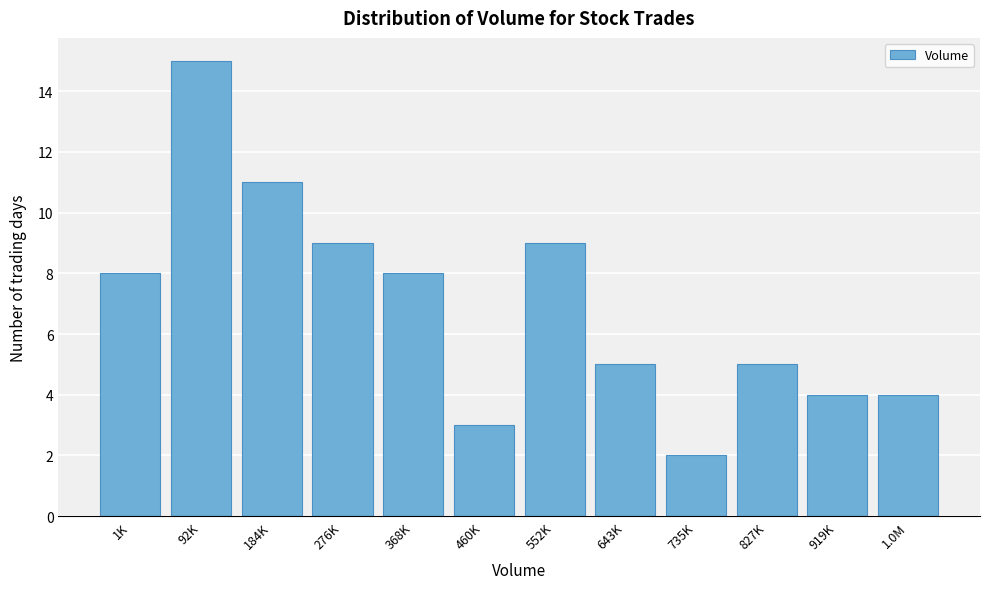

Reading left to right, transcribe all the data shown in this chart.

8	15	11	9	8	3	9	5	2	5	4	4